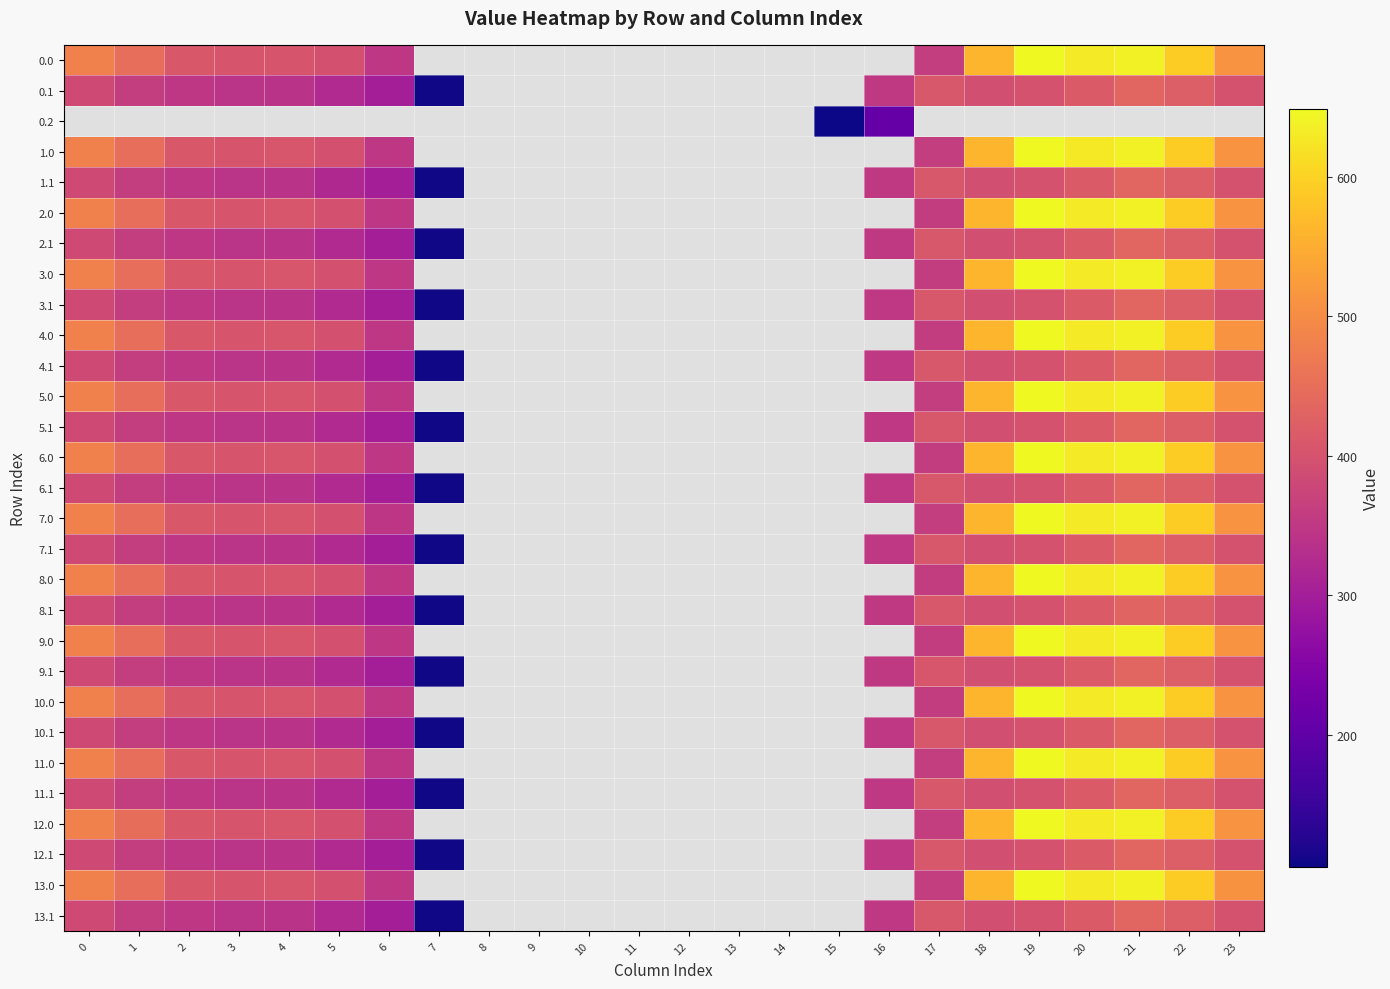

List the series in order of their peak value, lowest first.

0.2, 8.1, 0.1, 1.1, 2.1, 3.1, 4.1, 5.1, 6.1, 7.1, 9.1, 10.1, 11.1, 12.1, 13.1, 5.0, 0.0, 1.0, 2.0, 3.0, 4.0, 6.0, 7.0, 8.0, 9.0, 10.0, 11.0, 12.0, 13.0